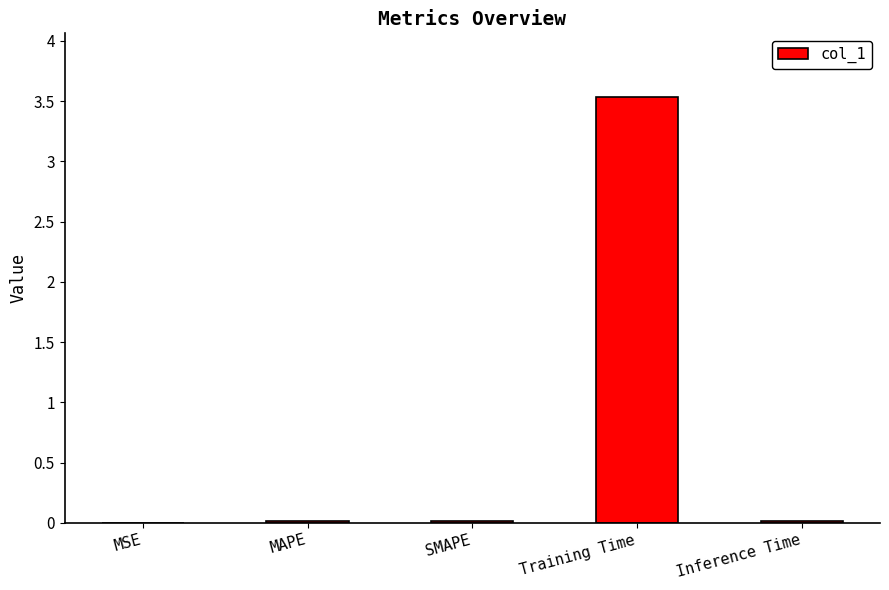

The chart shows a value of 1.2 at Training Time. True or false?

False